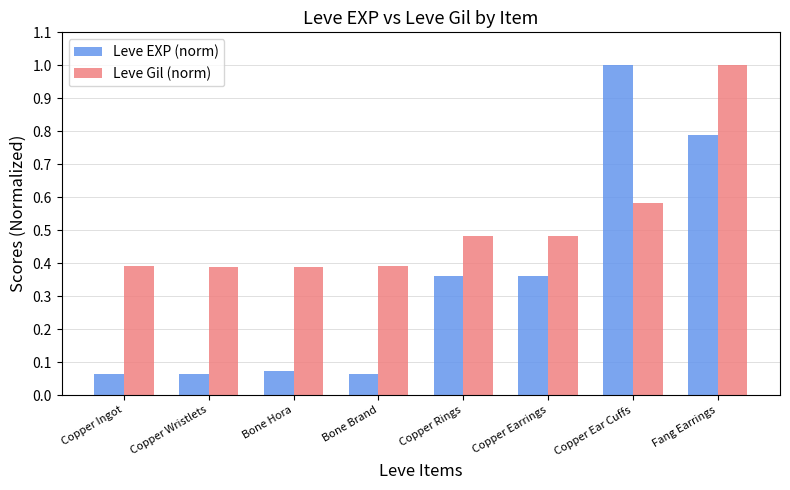

Does the chart contain stacked bars?

No